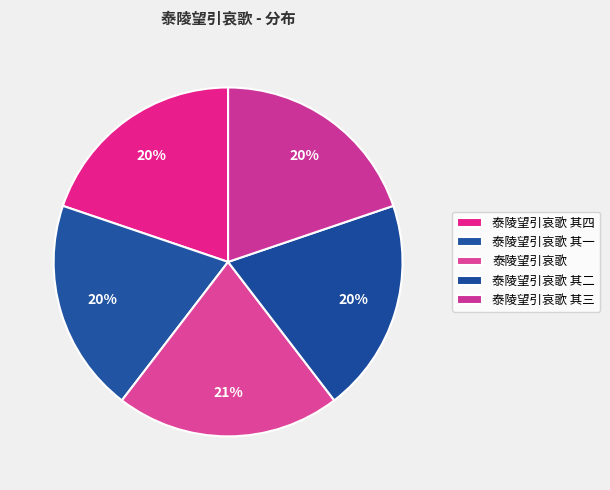

What portion of the pie excludes 泰陵望引哀歌 其三?

80.2%